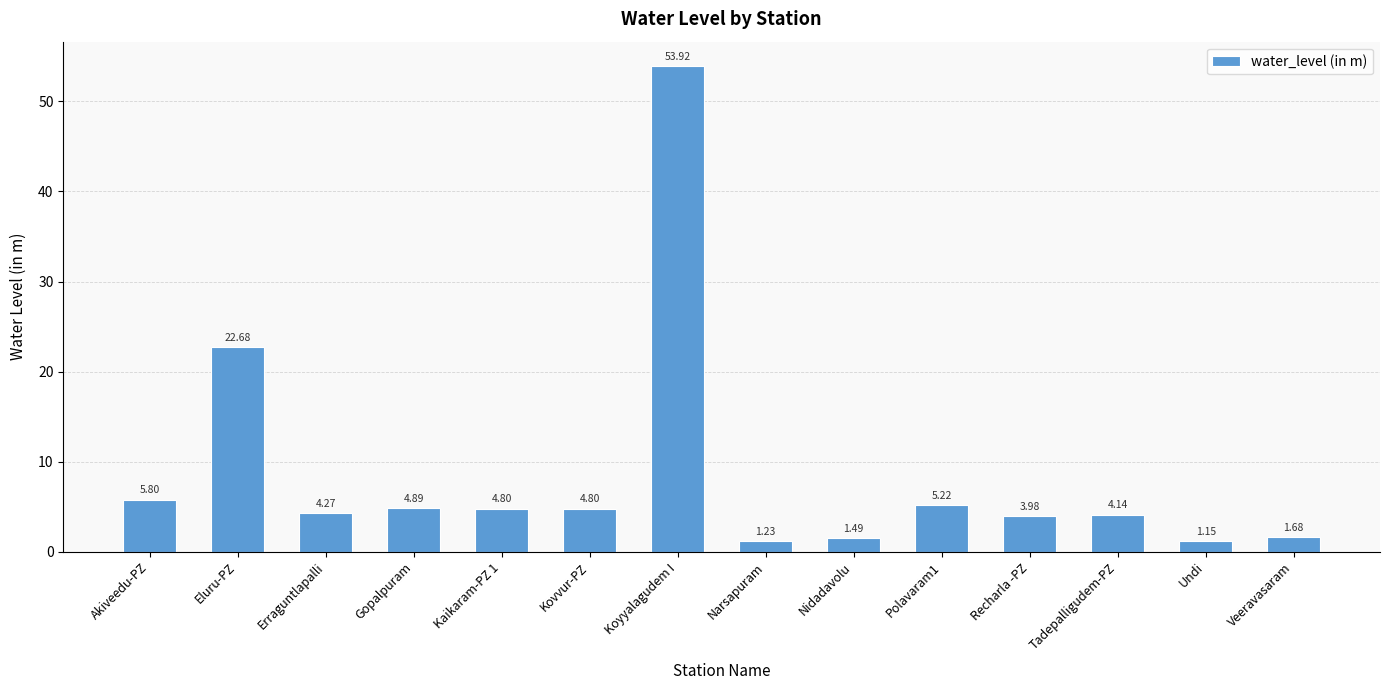

How many series are shown in this chart?

1